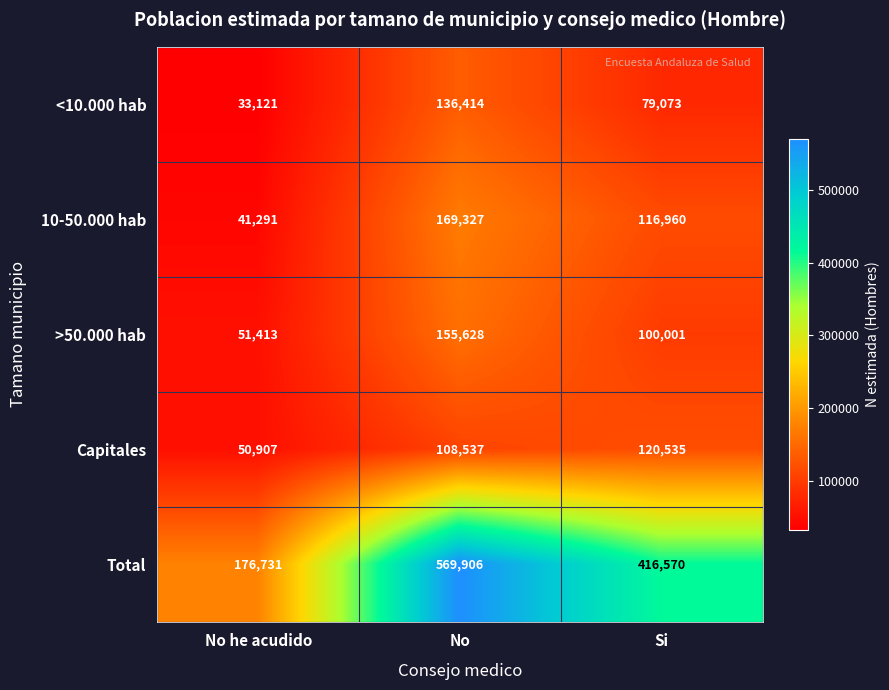

What is the spread (max minus min) of values at No he acudido?

143610